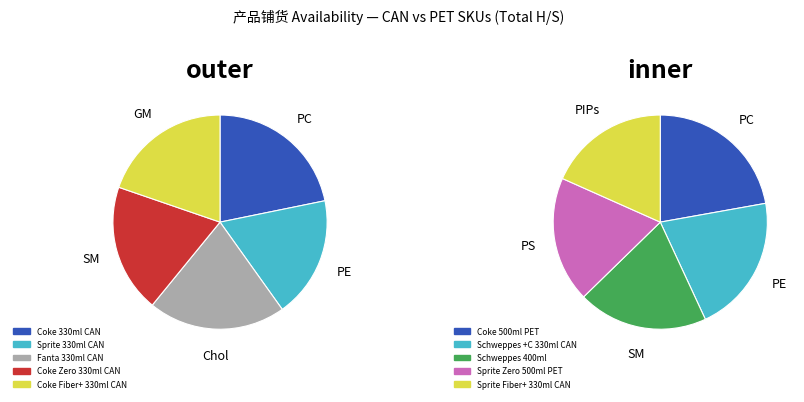

Do 0 and 3 together represent more than half of the pie?

No